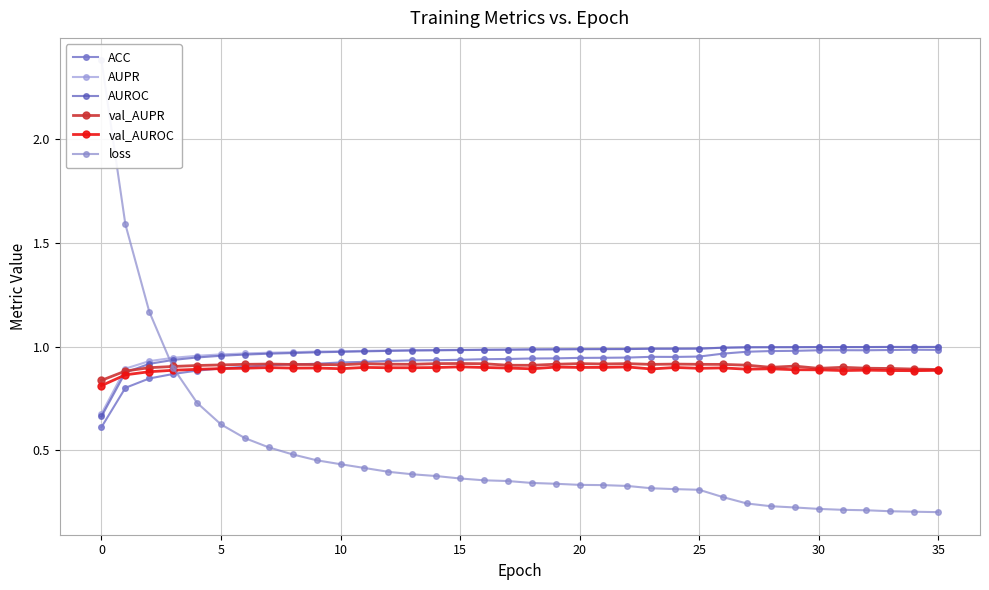

Is it true that val_AUPR equals 0.9 at 10?

True